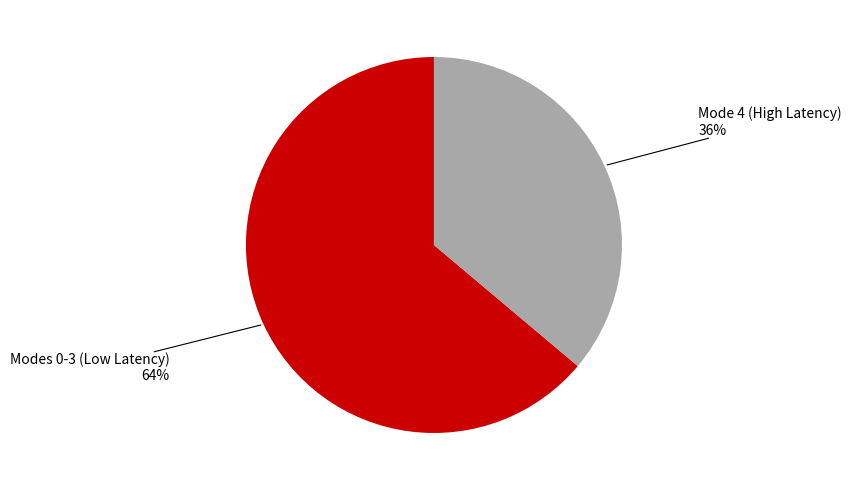

To the nearest percent, what is the difference between the largest and smallest slice percentages?

28%